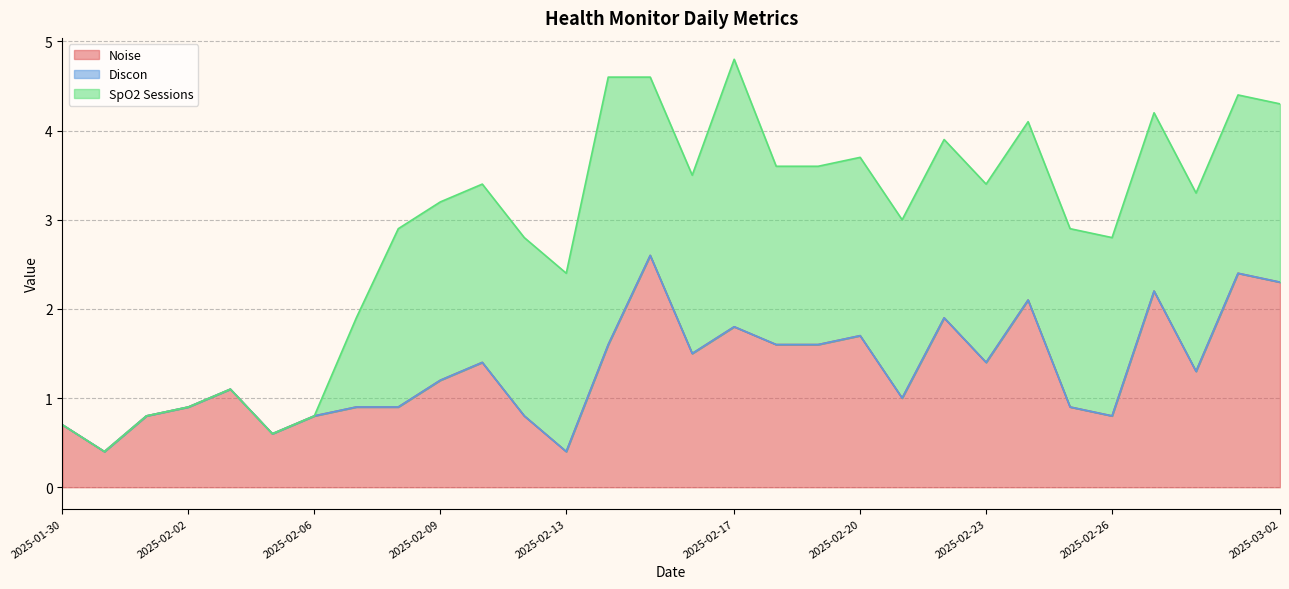

At 2025-02-11, list the series in order from smallest to largest.

Discon, Noise, SpO2 Sessions